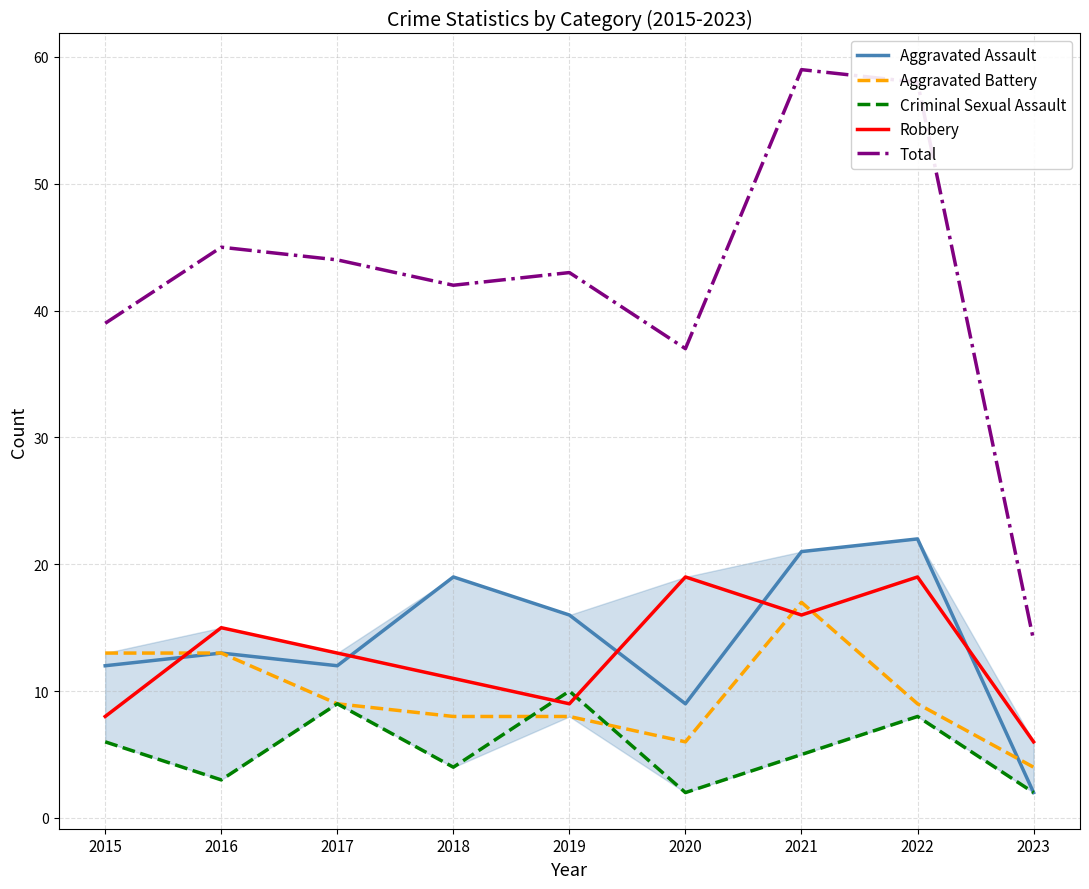

List the series in order of their peak value, highest first.

Total, Aggravated Assault, Robbery, Aggravated Battery, Criminal Sexual Assault